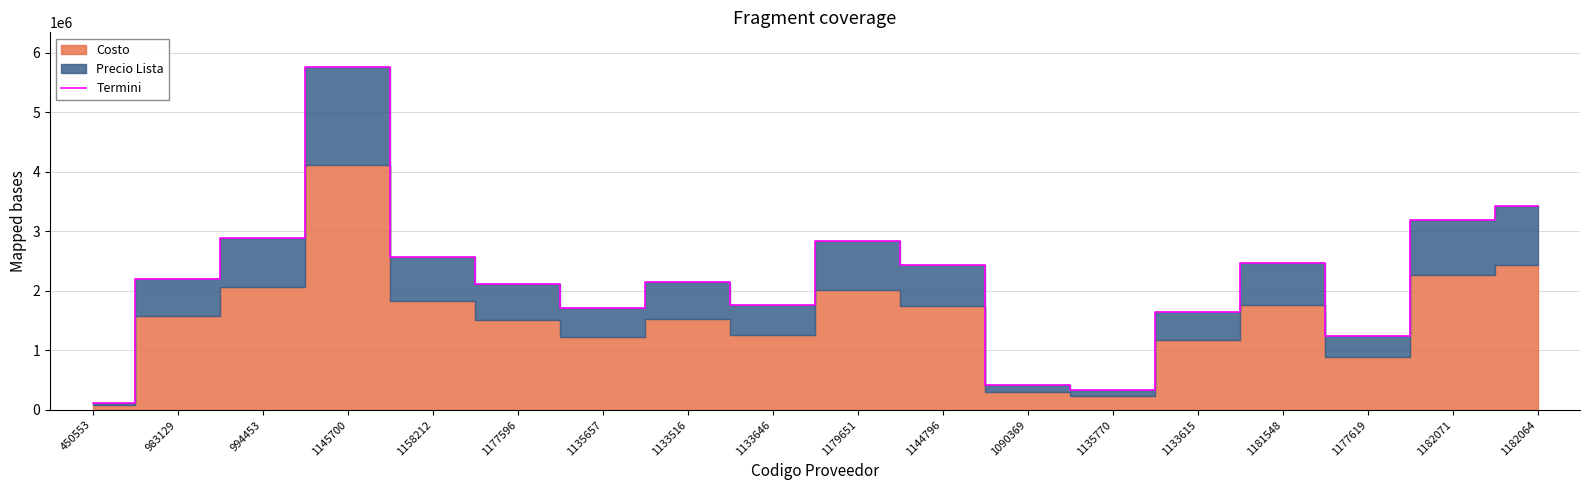

The chart shows a value of 2440000 at 1144796. True or false?

True